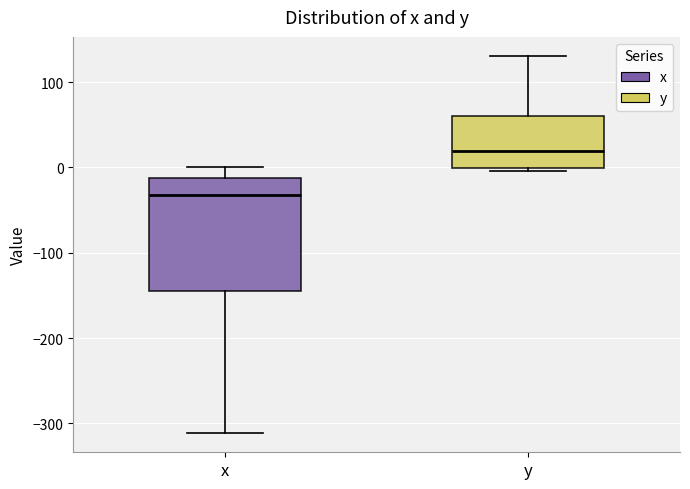

Reading left to right, read every box against the y-axis: the position of its median line, the range the box covers, and the ends of its whiskers. The values are not printed on the chart, so give them approximately, as read against the axis.

x: median -30, box -140 to -10, whiskers -310 to 0
y: median 20, box 0 to 60, whiskers 0 (just below the box's lower edge) to 130